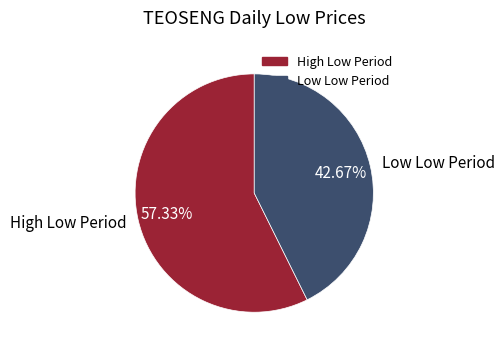

Which category has the smallest portion of the pie?

Low Low Period